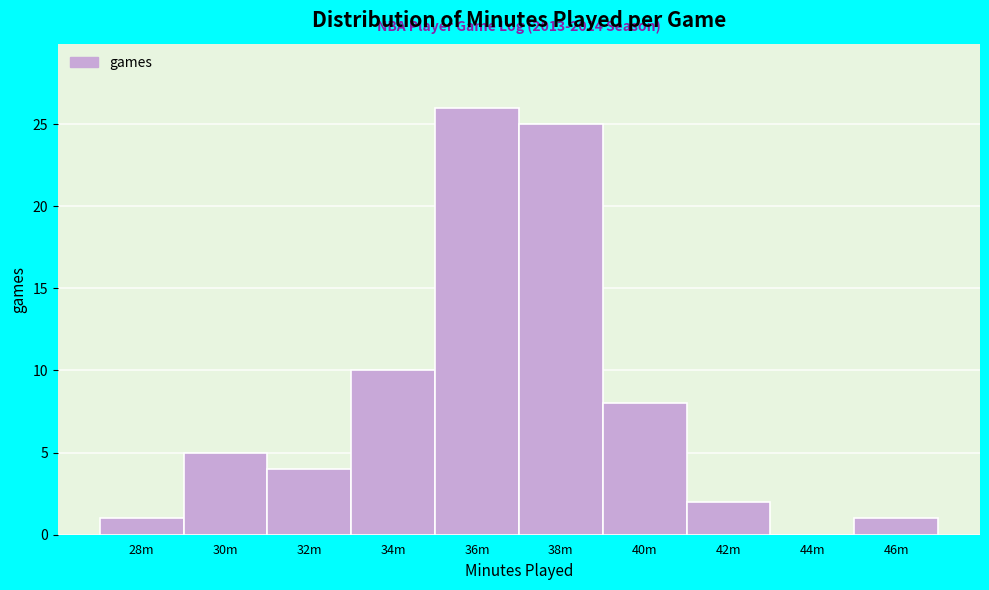

Reading left to right, list all the values displayed in this chart.

28m=1	30m=5	32m=4	34m=10	36m=26	38m=25	40m=8	42m=2	44m=0	46m=1